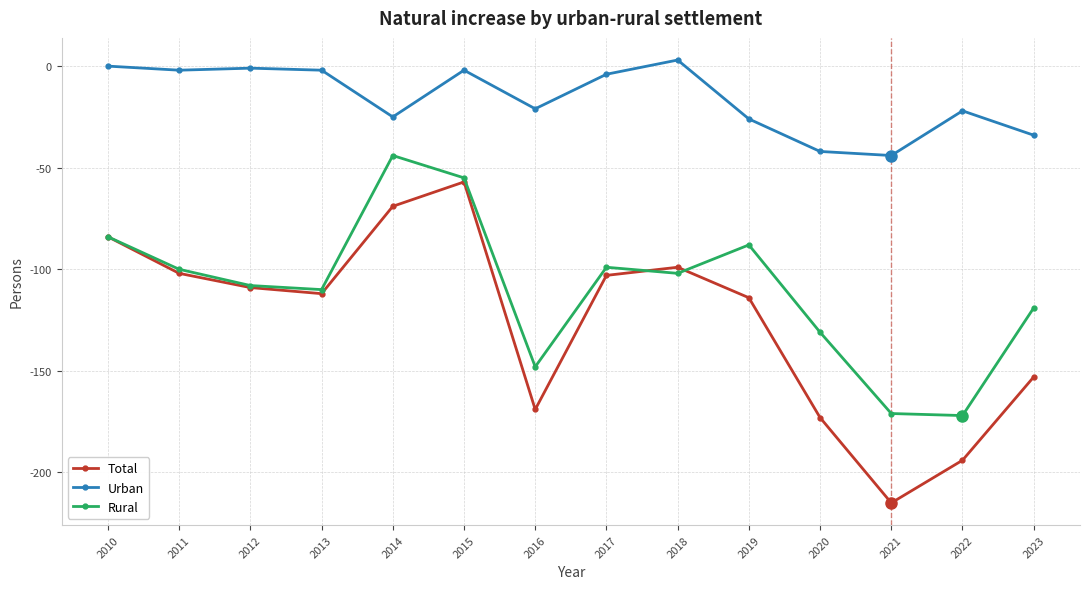

In Total, how many points are lower than both neighbors (excluding endpoints)?

3